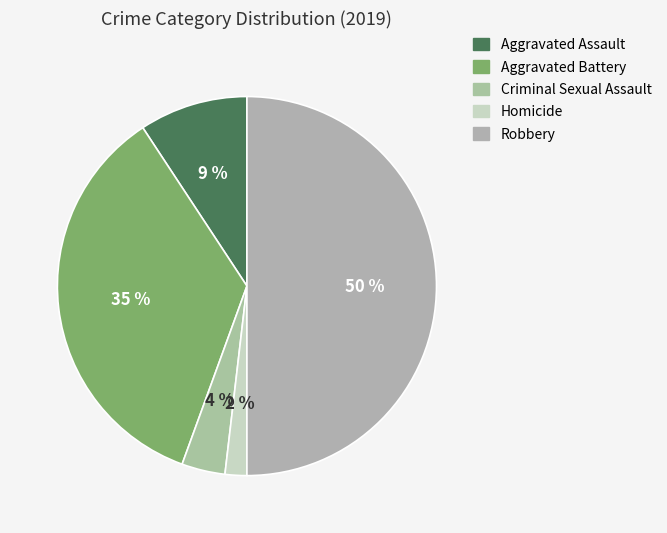

Rank the categories by value from lowest to highest.

Homicide, Criminal Sexual Assault, Aggravated Assault, Aggravated Battery, Robbery